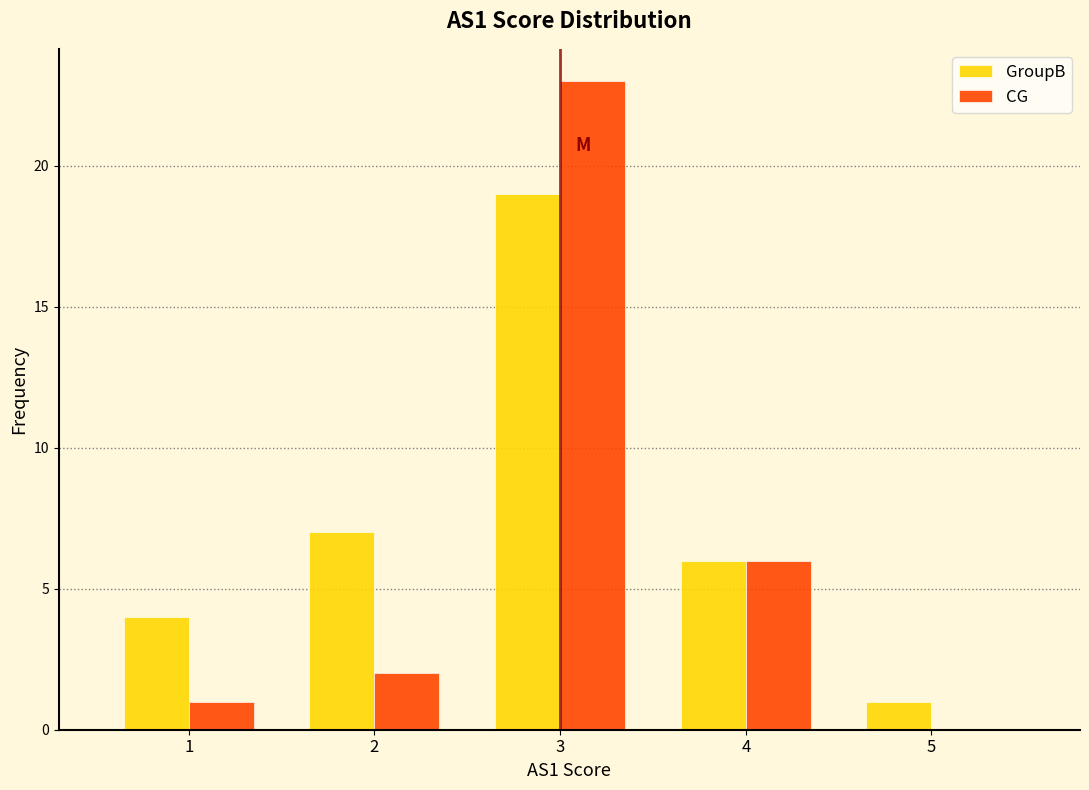

What is the height of the GroupB bar covering 3.5 to 4.5 on the x-axis? The values are not printed on the chart, so give them approximately, as read against the axis.

6